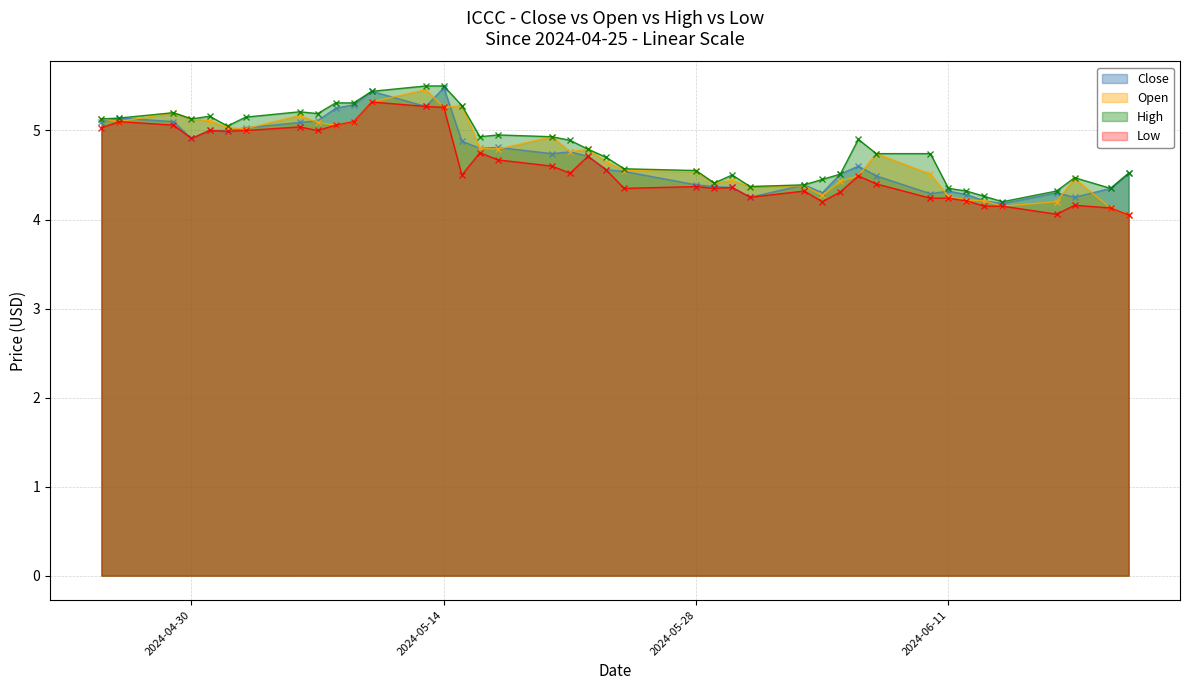

Which label corresponds to the largest value in the chart?

2024-05-13